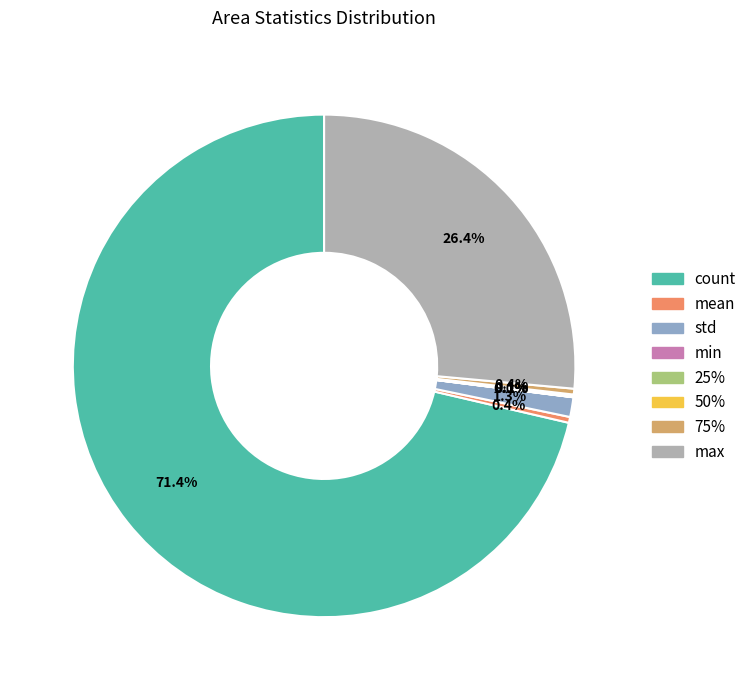

Combined, what portion of the pie is 75% and count?

71.7%